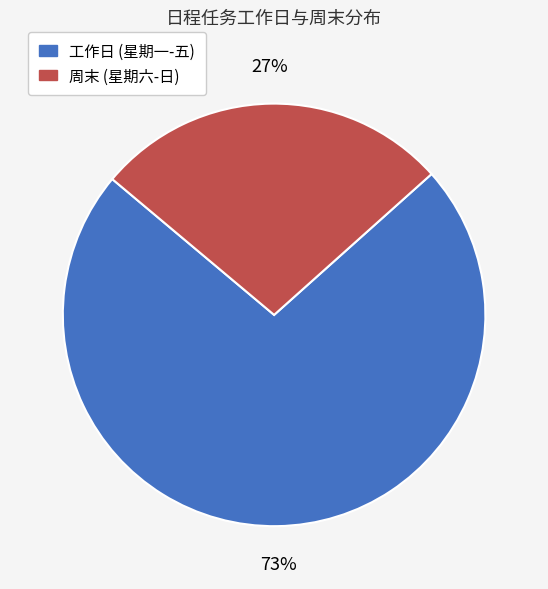

To the nearest percent, what portion does 工作日 (星期一-五) represent?

73%